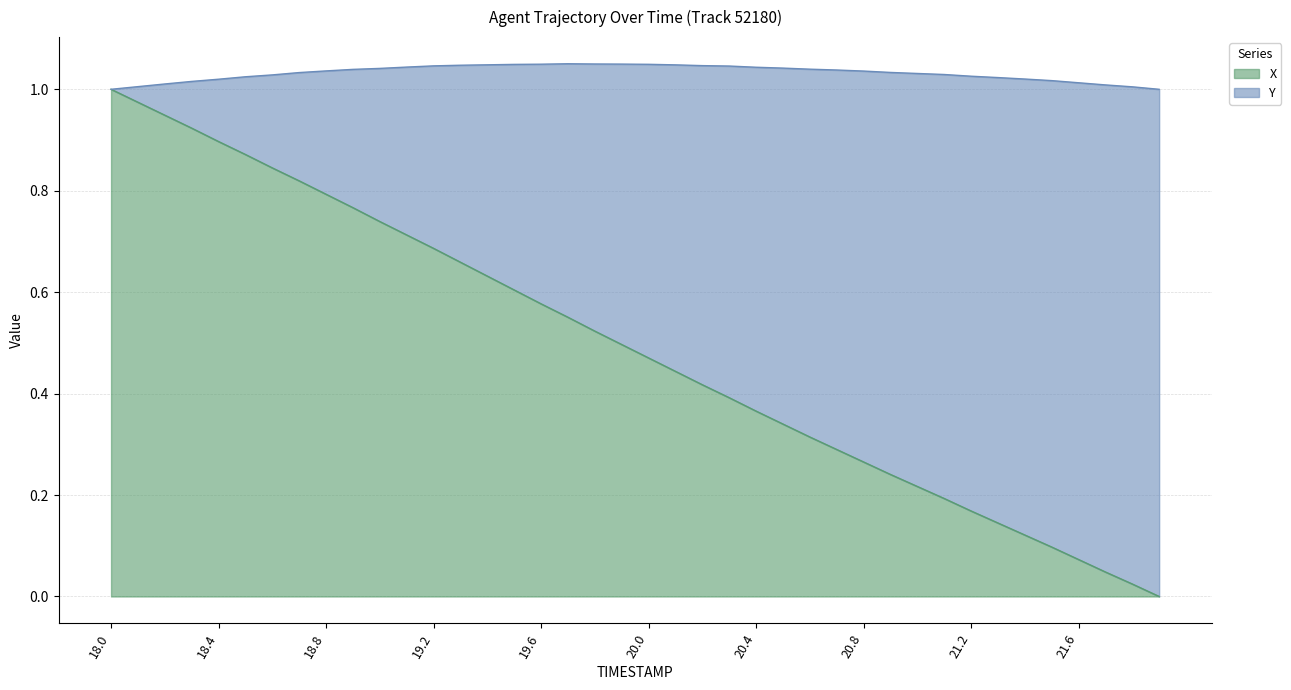

Between 21.7 and 19.8, which is larger?

19.8